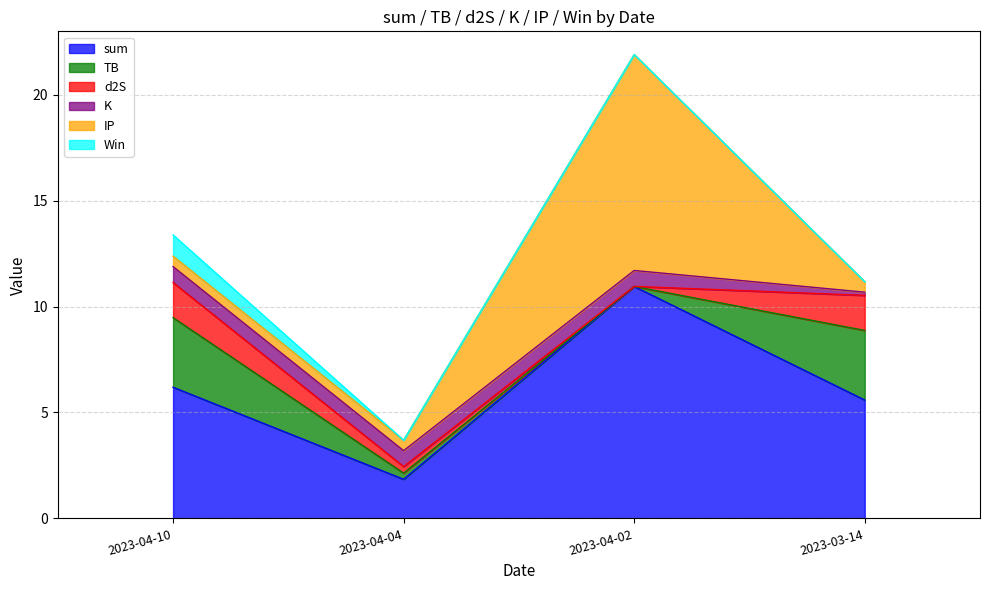

What is the value of the Win point at the 1st from the left?

1.0